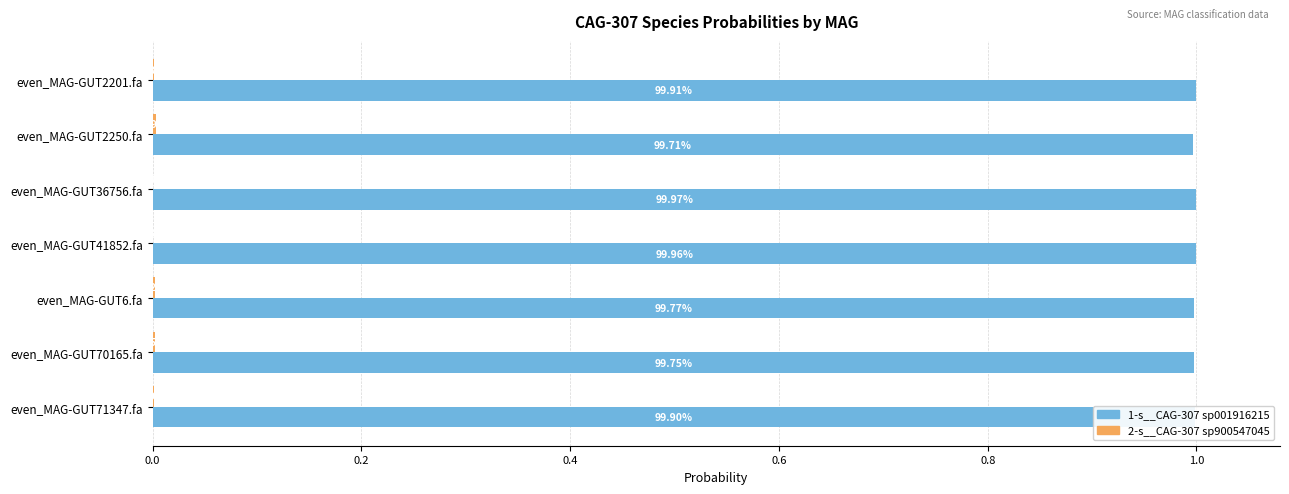

Rank the series by their average value, from highest to lowest.

1-s__CAG-307 sp001916215, 2-s__CAG-307 sp900547045